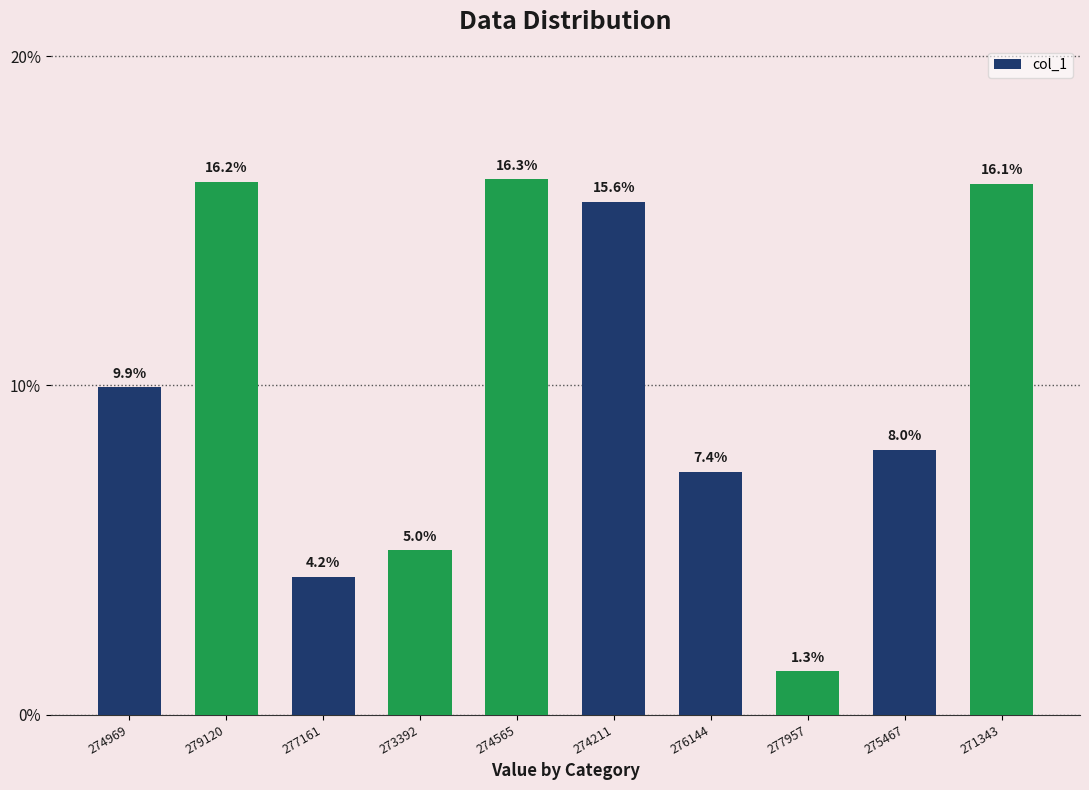

The value at 276144 is 0.1. True or false?

True